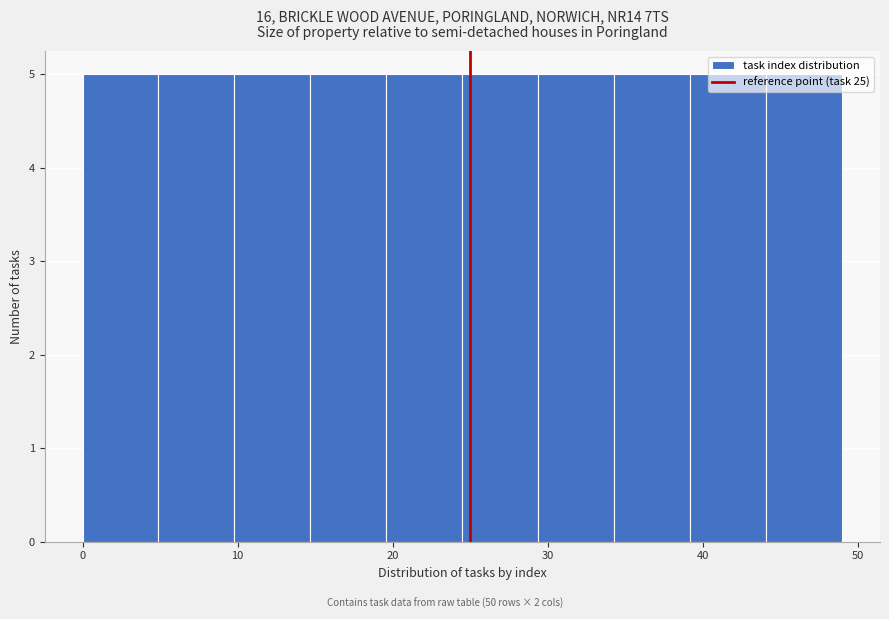

Reading left to right, list every bar in this chart as the range it spans on the x-axis followed by its height. Neither the bar edges nor the heights are printed on the chart, so give them approximately, as read against the axes.

0.0 to 4.9: 5
4.9 to 9.8: 5
9.8 to 14.7: 5
14.7 to 19.6: 5
19.6 to 24.5: 5
24.5 to 29.4: 5
29.4 to 34.3: 5
34.3 to 39.2: 5
39.2 to 44.1: 5
44.1 to 49.0: 5